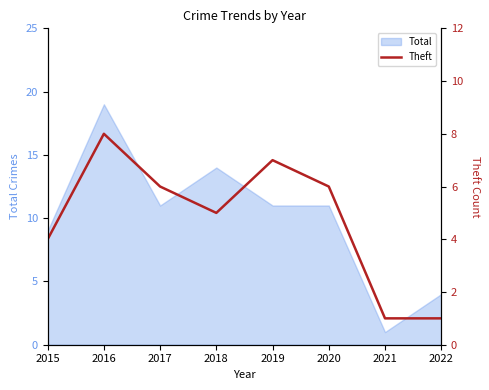

How many values are between 4 and 7?

5